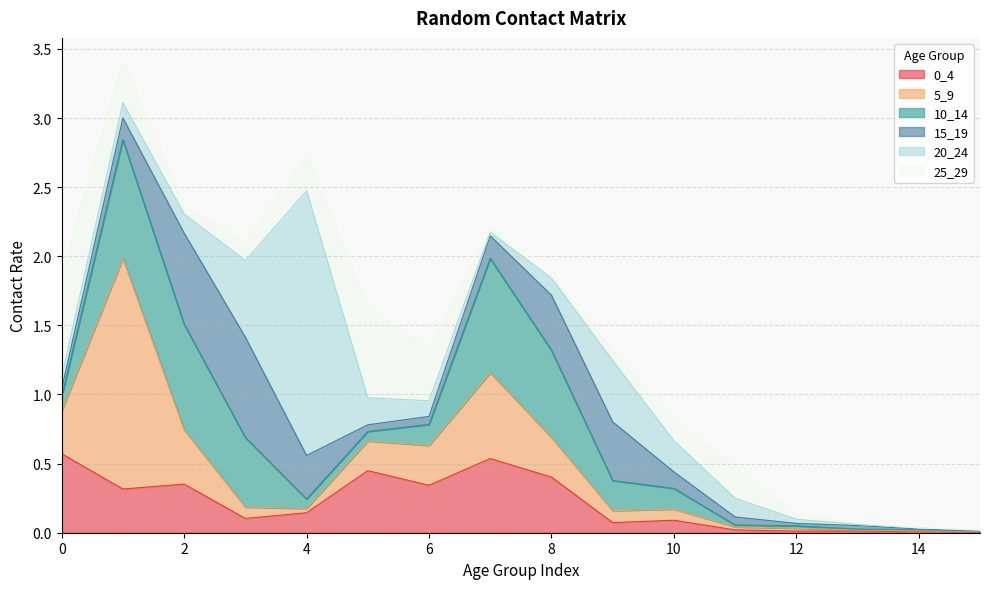

At which category does the chart reach its peak across all series?

4